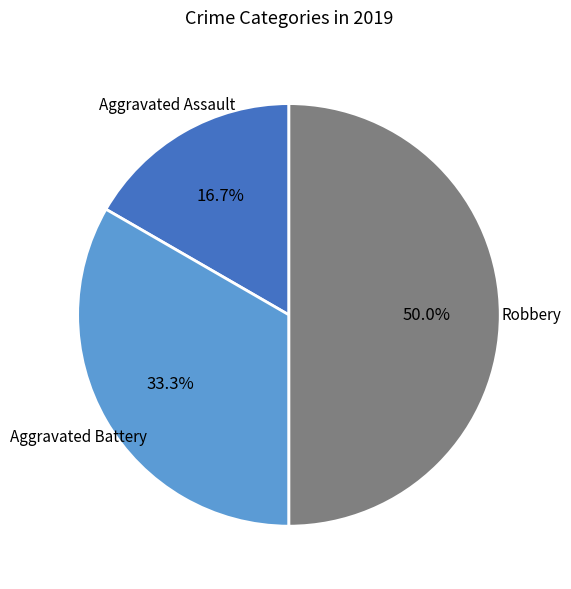

To the nearest percent, what is the average slice percentage?

33%